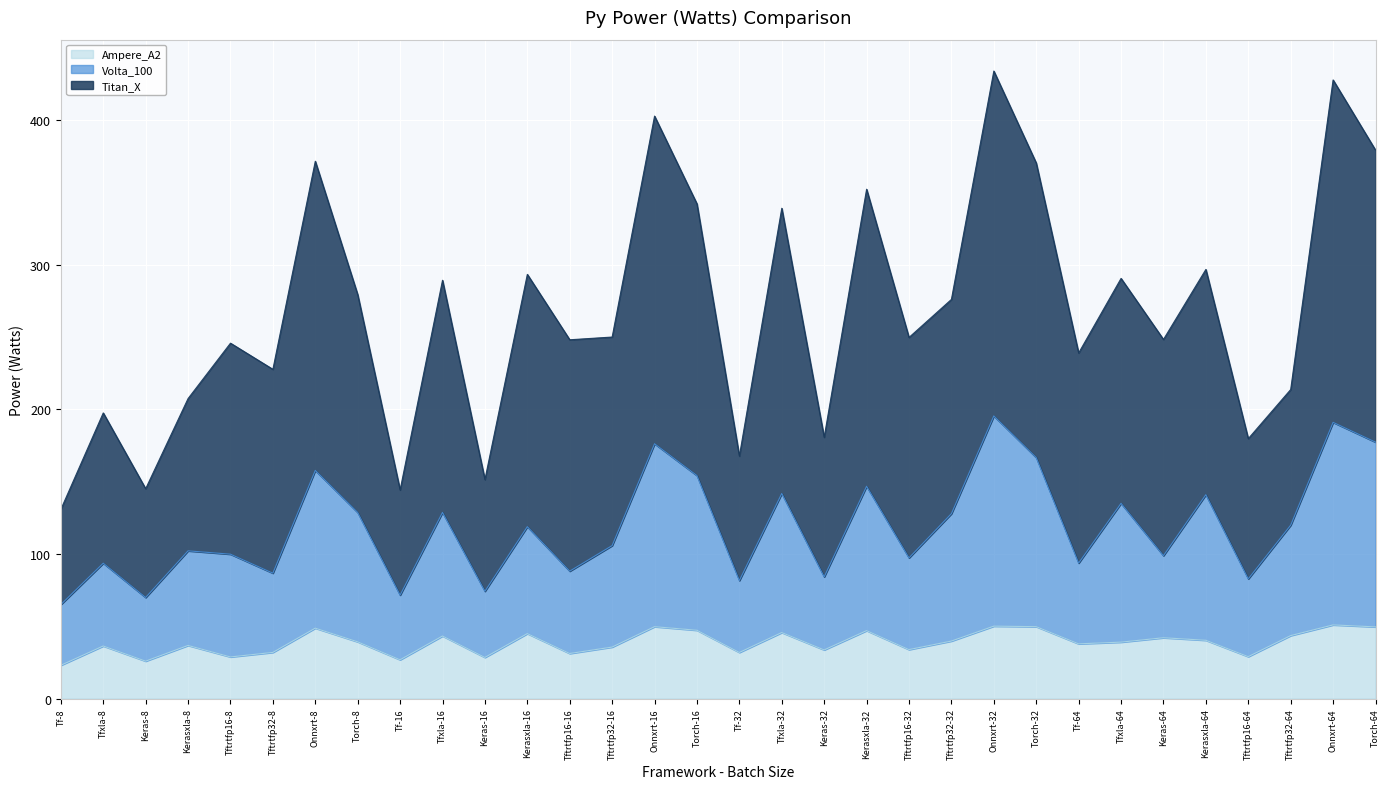

Rank the categories by Ampere_A2 value from lowest to highest.

Tf-8, Keras-8, Tf-16, Keras-16, Tftrtfp16-8, Tftrtfp16-64, Tftrtfp16-16, Tf-32, Tftrtfp32-8, Keras-32, Tftrtfp16-32, Tftrtfp32-16, Tfxla-8, Kerasxla-8, Tf-64, Tfxla-64, Torch-8, Tftrtfp32-32, Kerasxla-64, Keras-64, Tfxla-16, Tftrtfp32-64, Kerasxla-16, Tfxla-32, Kerasxla-32, Torch-16, Onnxrt-8, Torch-64, Onnxrt-16, Torch-32, Onnxrt-32, Onnxrt-64